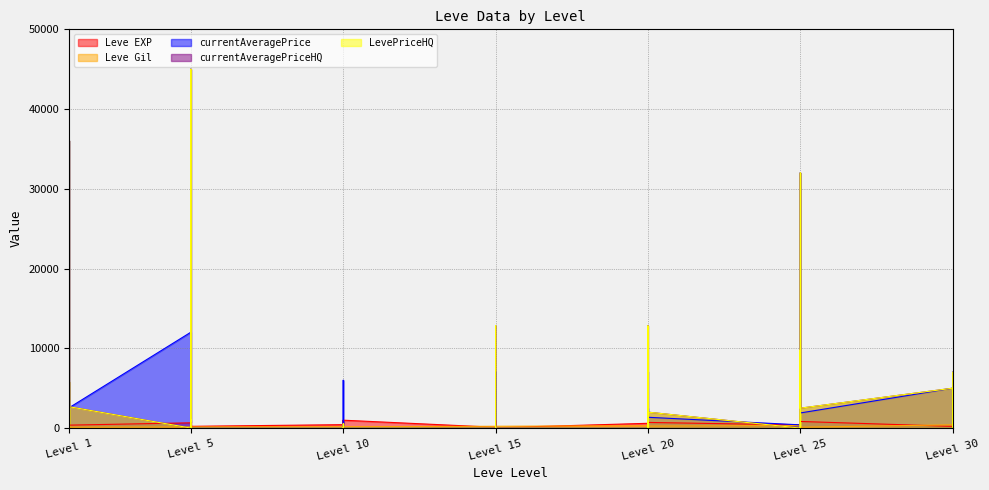

What is the average value of the currentAveragePrice series?

5370